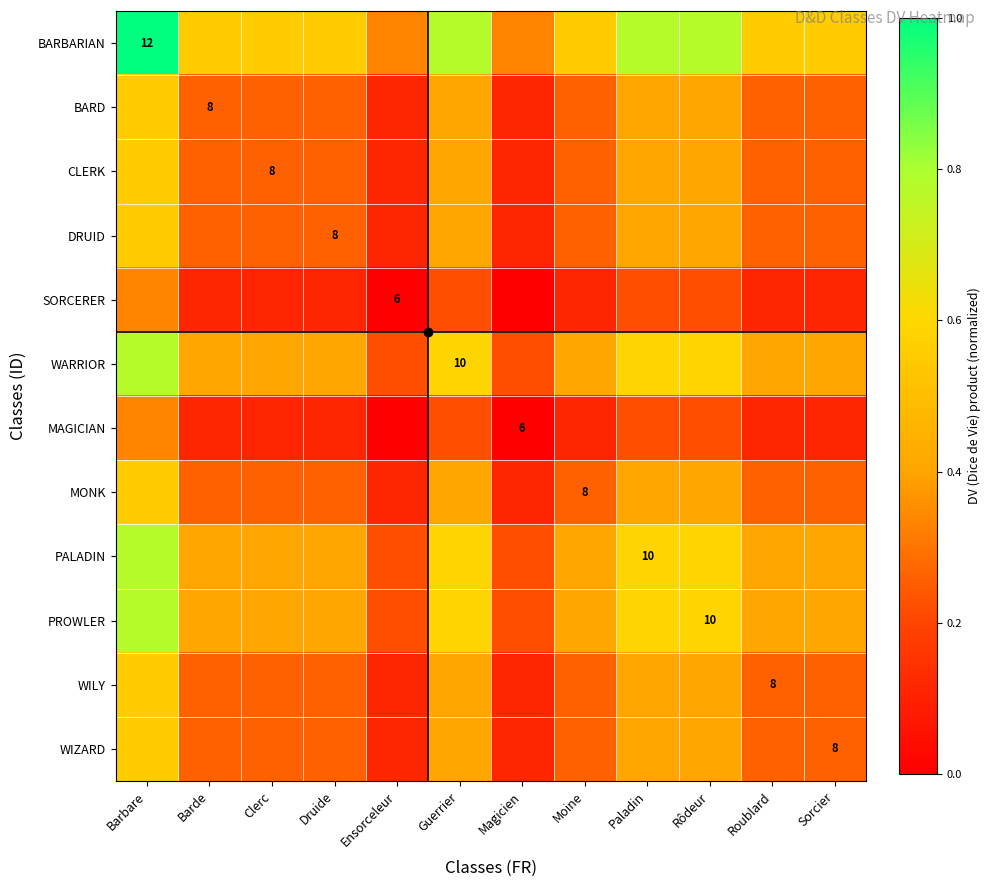

Which category has the lowest value in the SORCERER series?

Ensorceleur